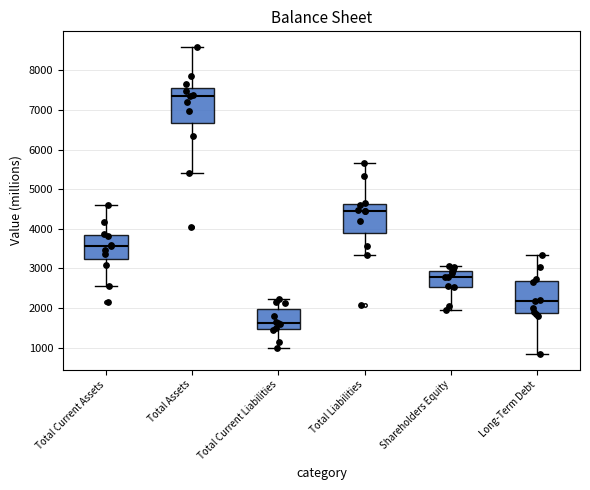

Reading left to right, read every box against the y-axis: the position of its median line, the range the box covers, and the ends of its whiskers. The values are not printed on the chart, so give them approximately, as read against the axis.

Total Current Assets: median 3600, box 3200 to 3800, whiskers 2600 to 4600
Total Assets: median 7400, box 6700 to 7600, whiskers 5400 to 8600
Total Current Liabilities: median 1600, box 1500 to 2000, whiskers 1000 to 2200
Total Liabilities: median 4400, box 3900 to 4600, whiskers 3300 to 5700
Shareholders Equity: median 2800, box 2500 to 2900, whiskers 2000 to 3100
Long-Term Debt: median 2200, box 1900 to 2700, whiskers 800 to 3300